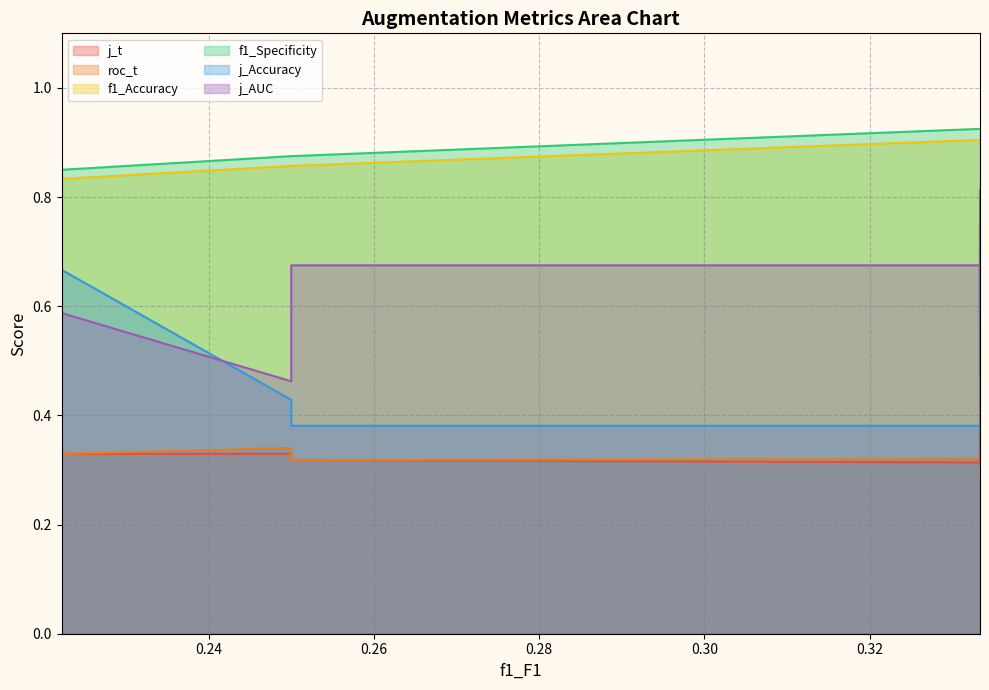

What are all the series names shown in the legend?

j_t, roc_t, f1_Accuracy, f1_Specificity, j_Accuracy, j_AUC